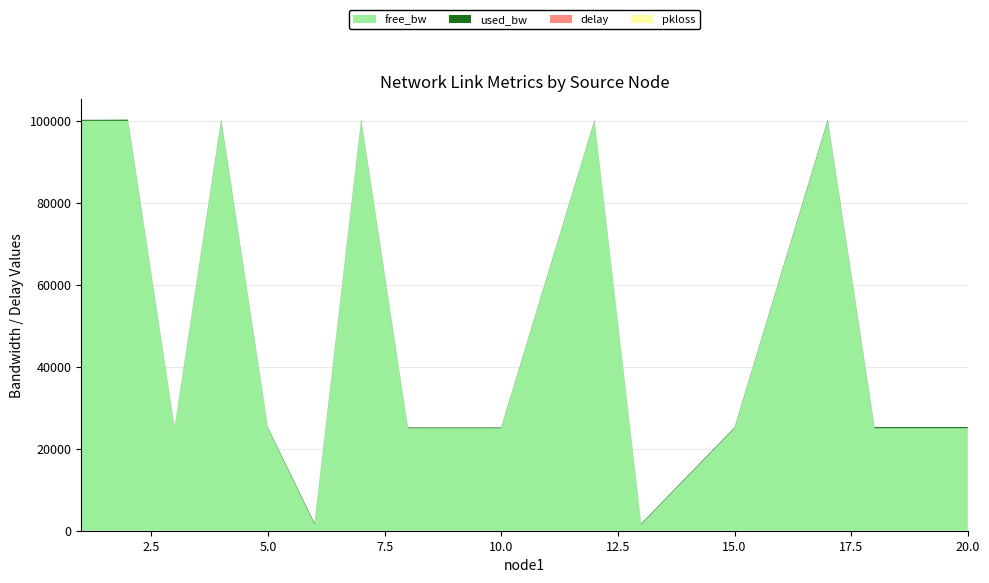

Reading right to left, list all the values displayed in this chart.

free_bw: 24999.7	24999.7	99999.7	24999.8	1549.8	99999.8	24999.8	24999.8	24999.8	99999.7	1549.7	24999.8	99999.7	24999.8	99999.7	99999.8
used_bw: 289.9	289.8	289.9	192.7	192.7	192.7	192.7	192.7	192.7	289.9	289.9	192.7	289.9	192.7	289.8	241.7
delay: 0.0	0.0	0.0	0.0	0.0	0.0	0.0	0.0	0.0	0.0	0.0	1.7	0.0	0.0	0.0	1.0
pkloss: 0.0	0.0	0.0	0.0	0.0	0.0	0.0	0.0	0.0	0.0	0.0	0.0	0.0	0.0	0.0	0.0